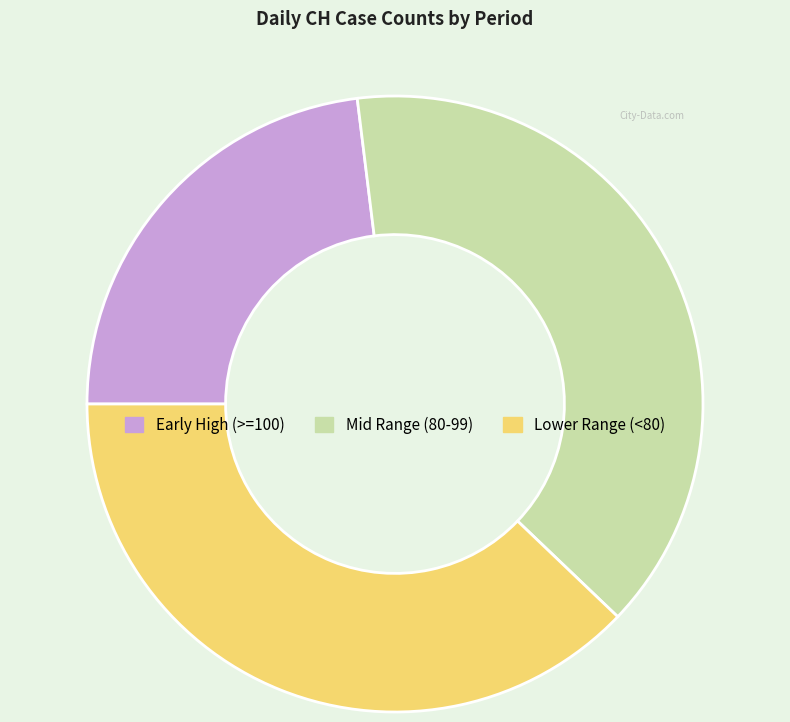

What is the ratio of the value at Mid Range (80-99) to the value at Early High (>=100)?

1.7